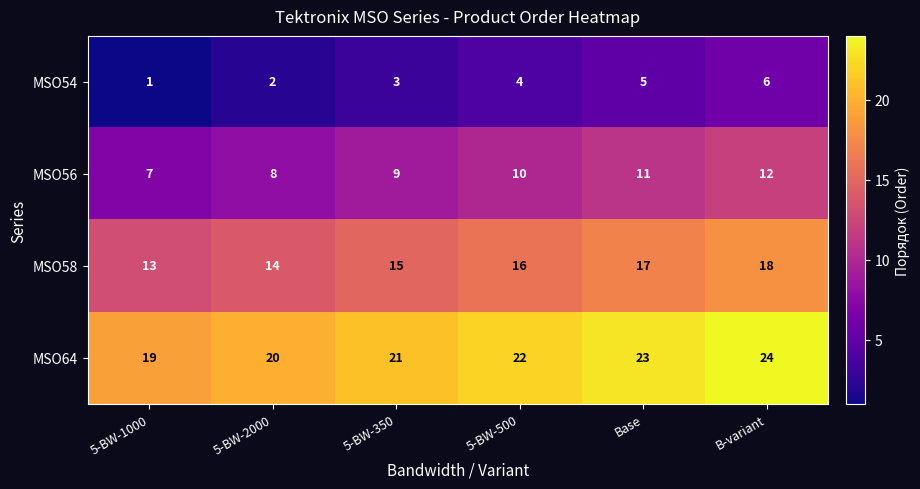

Rank the series by their maximum value, from highest to lowest.

MSO64, MSO58, MSO56, MSO54